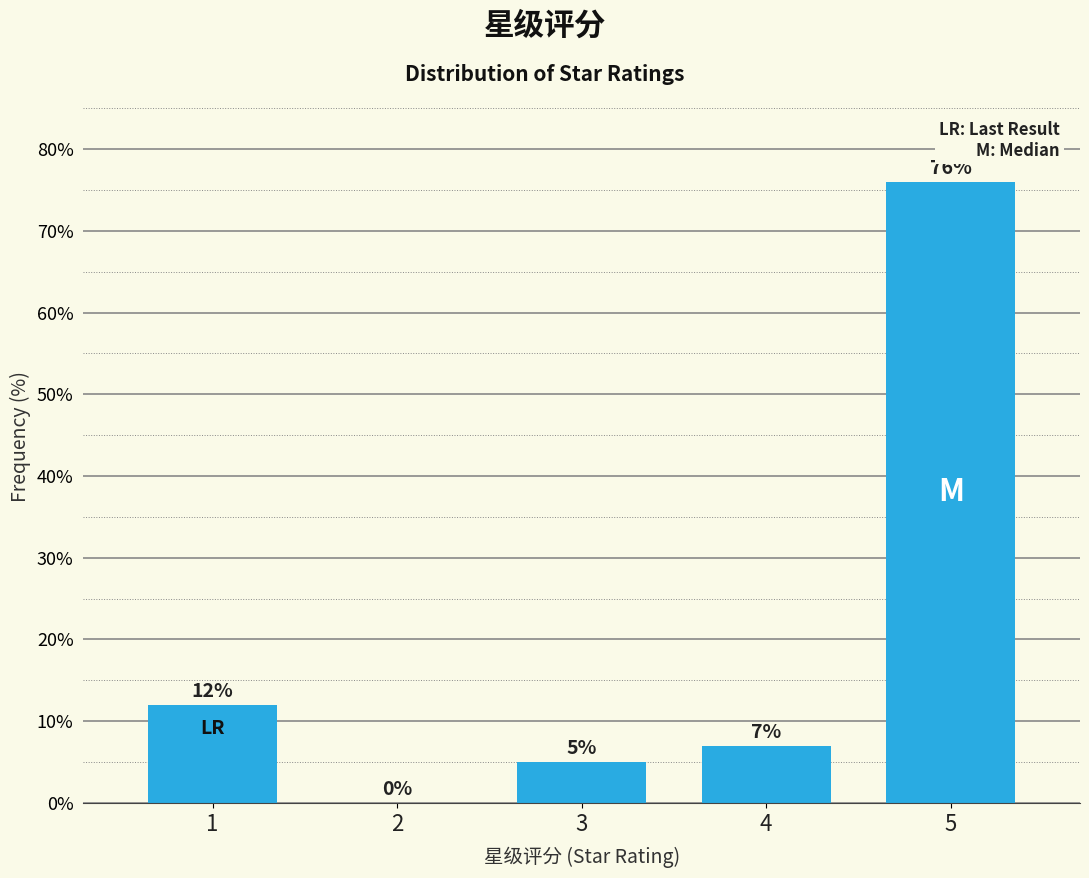

Reading left to right, extract all data points from this chart.

1=12.0	2=0.0	3=5.0	4=7.0	5=76.0